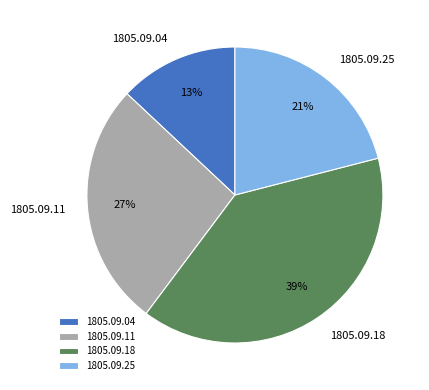

What is the smallest slice in the pie chart?

1805.09.04